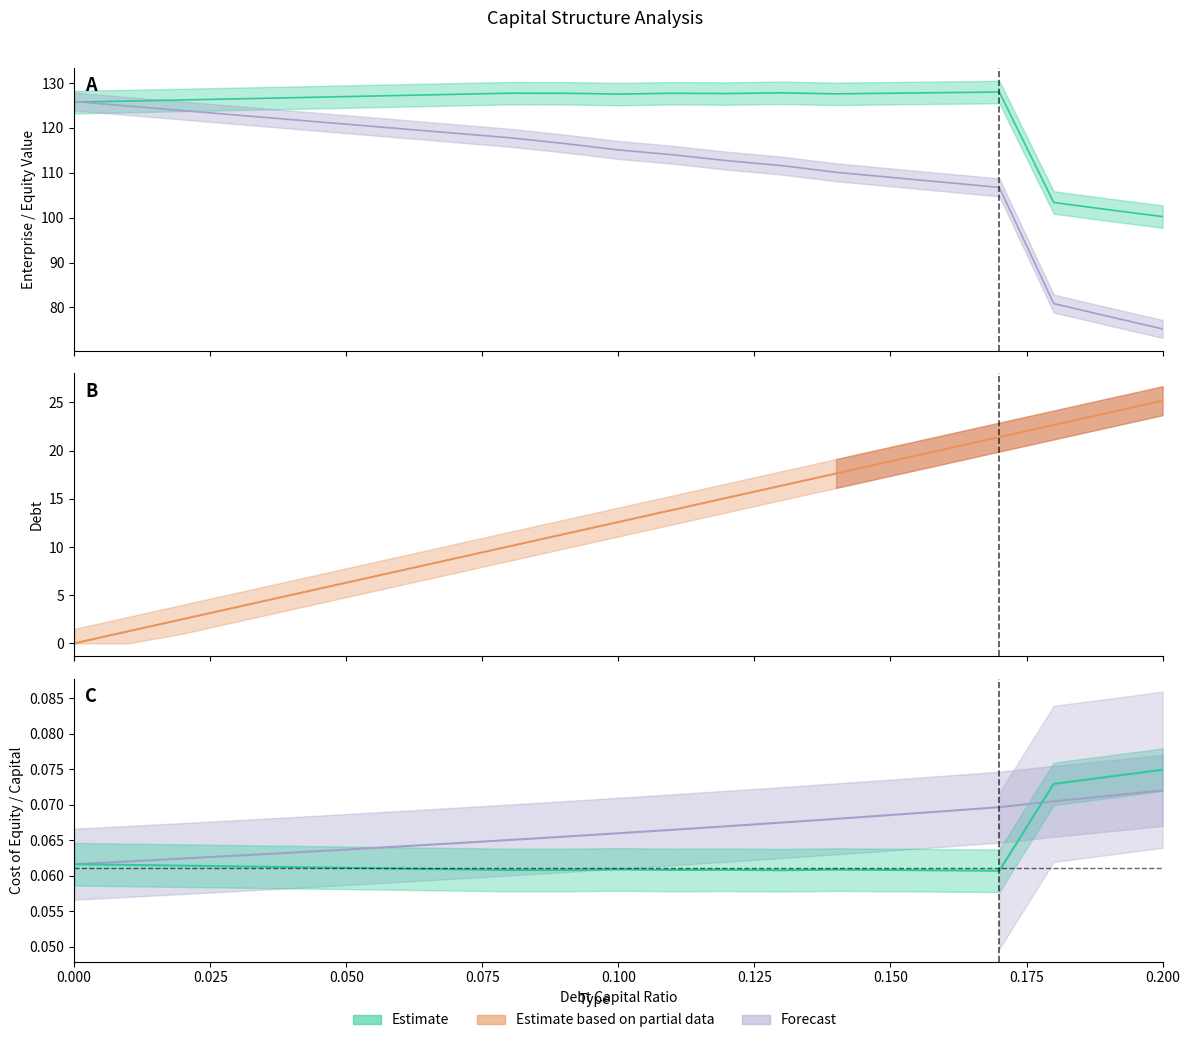

In enterprise_value, how many points are higher than both neighbors (excluding endpoints)?

4